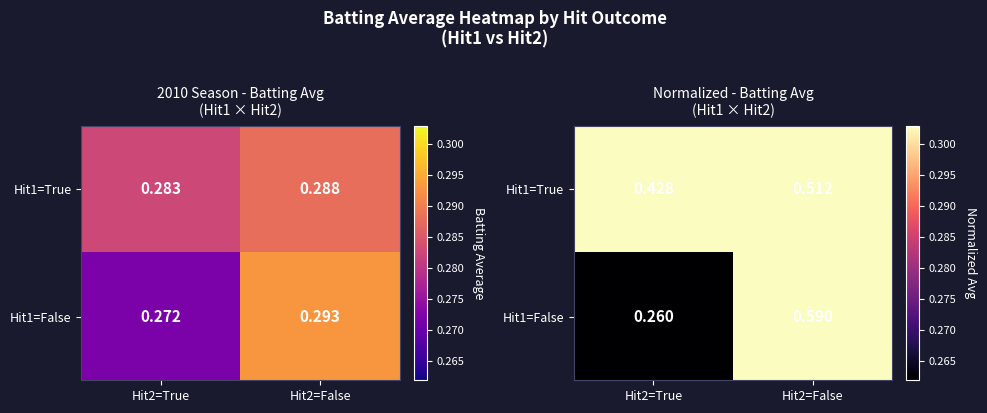

Rank the series by their maximum value, from lowest to highest.

Hit1=True, Hit1=False